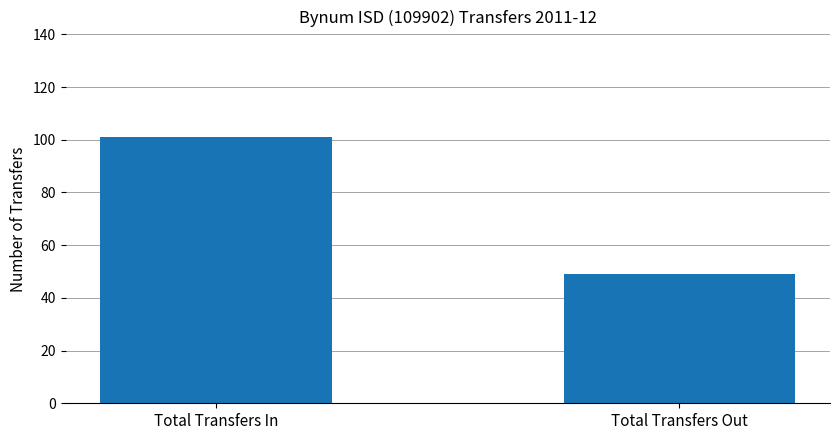

What is the label of the 2nd bar from the left?

Total Transfers Out